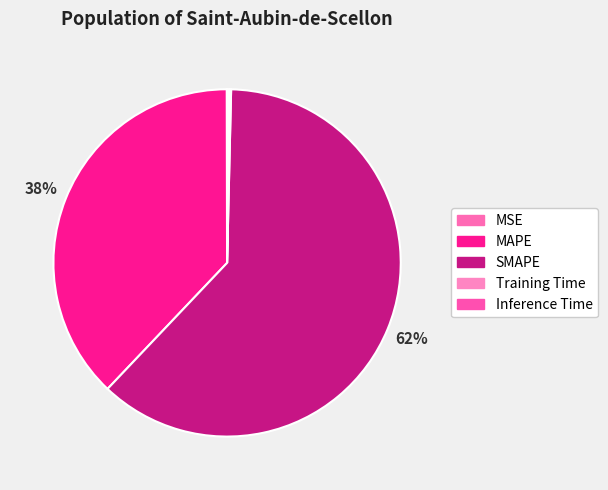

What portion of the pie excludes SMAPE?

38.3%